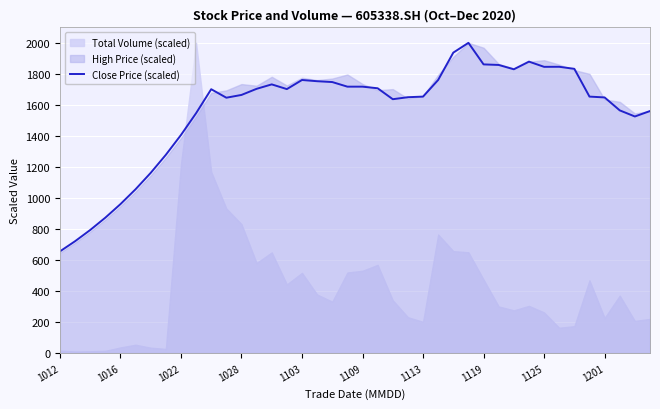

At which category does the data reach its first local valley?

11